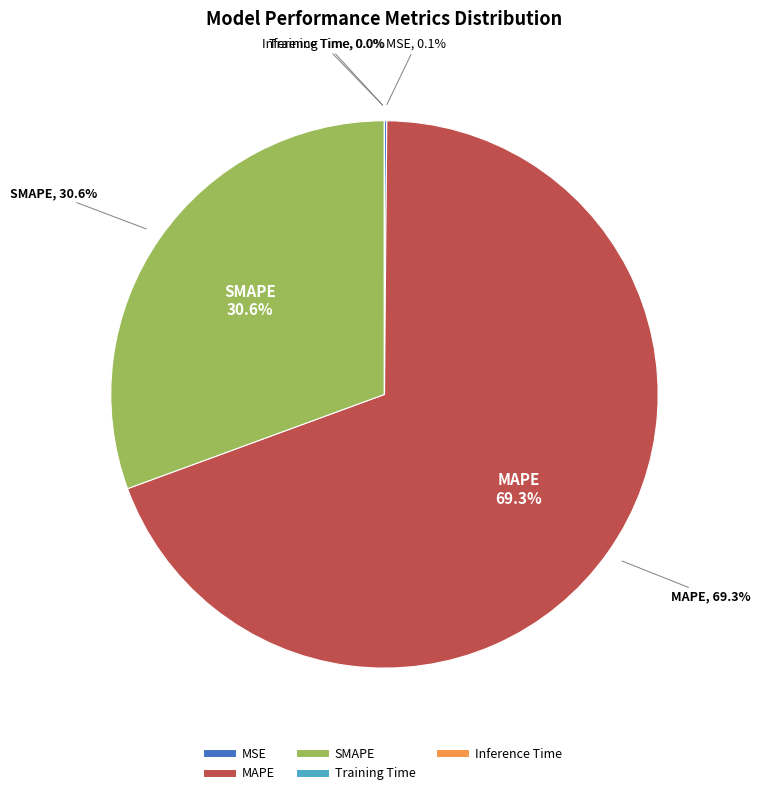

What is the change in value from MSE to MAPE?

+252.3